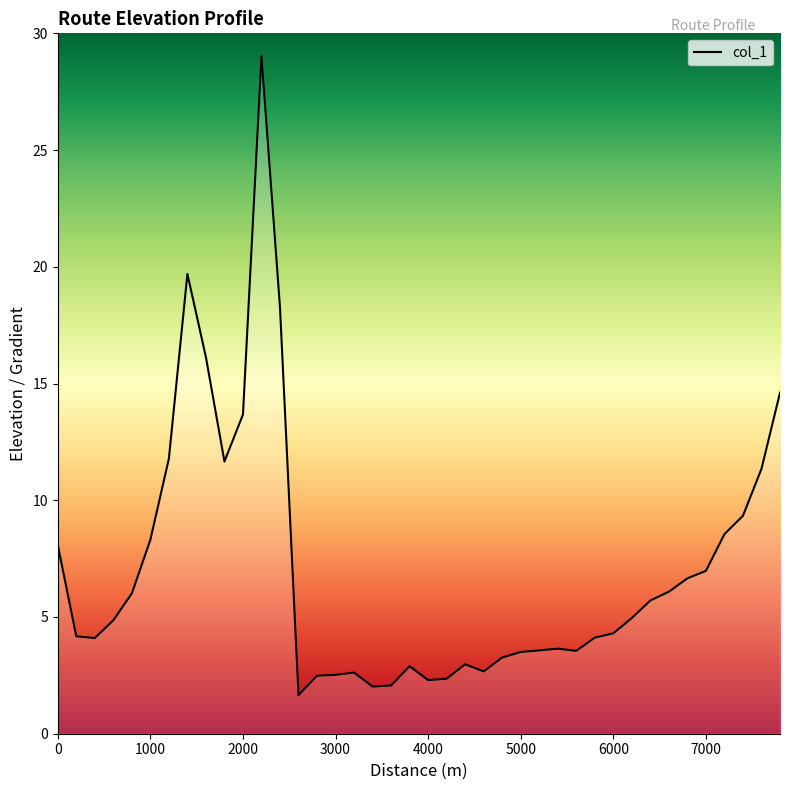

What is the smallest value displayed?

1.7